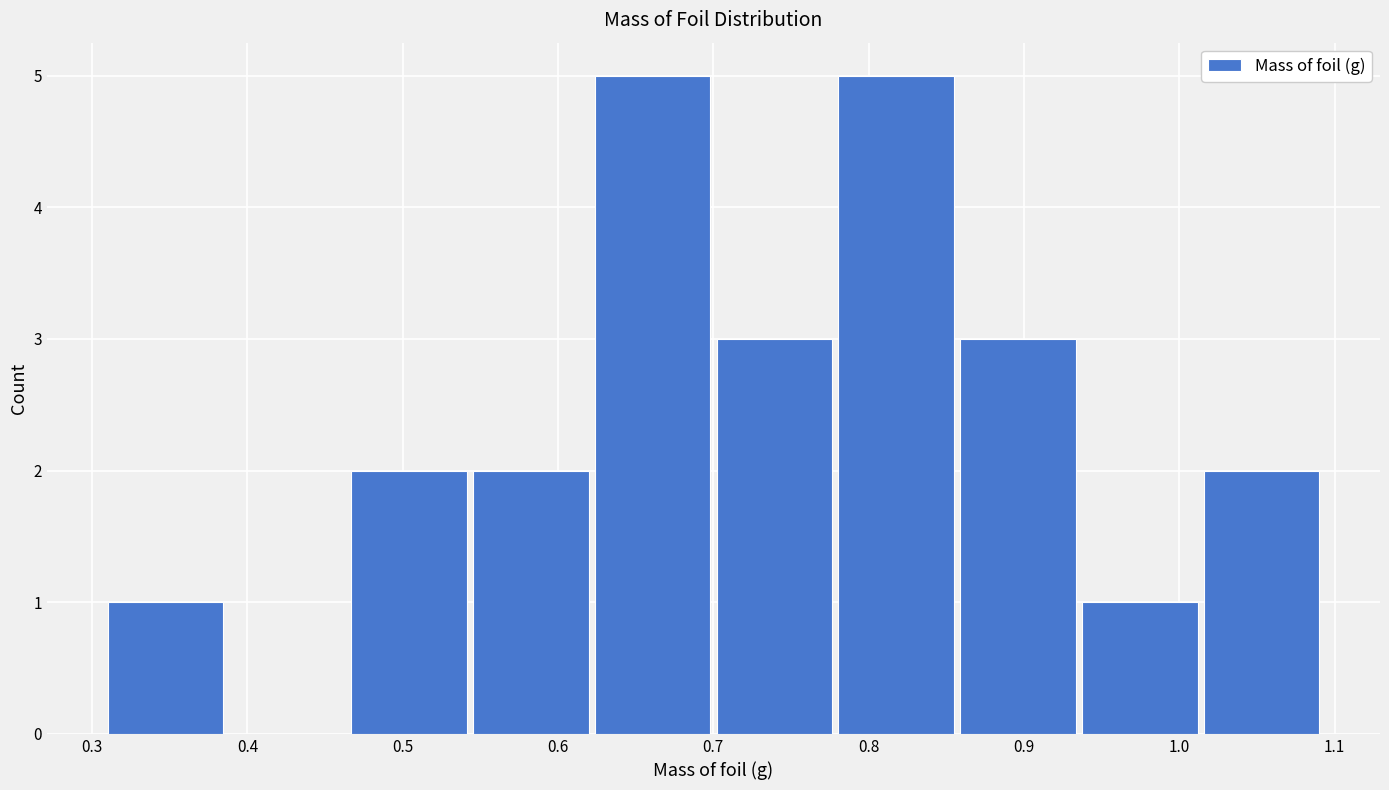

Reading left to right, list every bar in this chart as the range it spans on the x-axis followed by its height. Neither the bar edges nor the heights are printed on the chart, so give them approximately, as read against the axes.

0.31 to 0.39: 1
0.39 to 0.47: 0
0.47 to 0.55: 2
0.55 to 0.62: 2
0.62 to 0.70: 5
0.70 to 0.78: 3
0.78 to 0.86: 5
0.86 to 0.94: 3
0.94 to 1.02: 1
1.02 to 1.09: 2